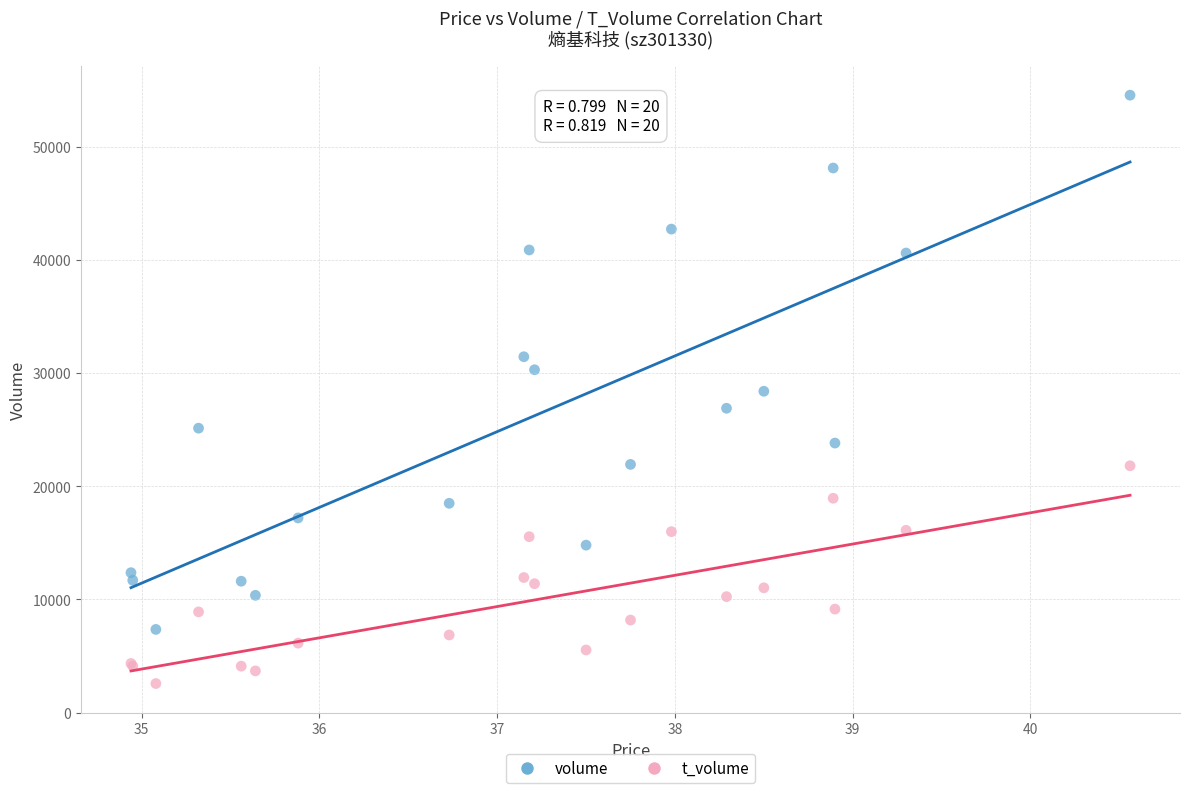

Which series has the largest Y range (max minus min)?

volume